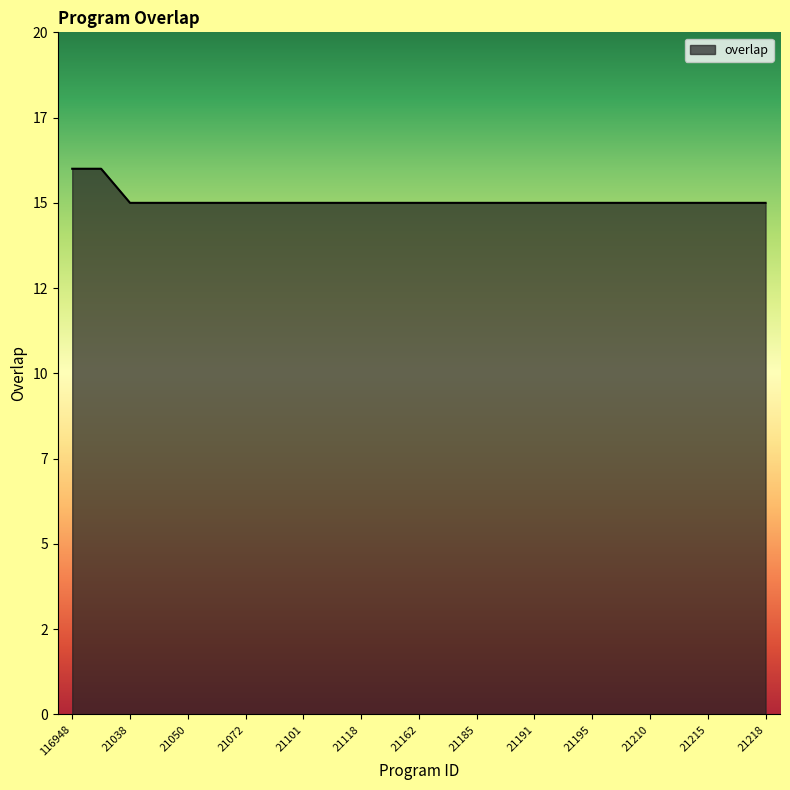

Does the chart have visible grid lines?

No